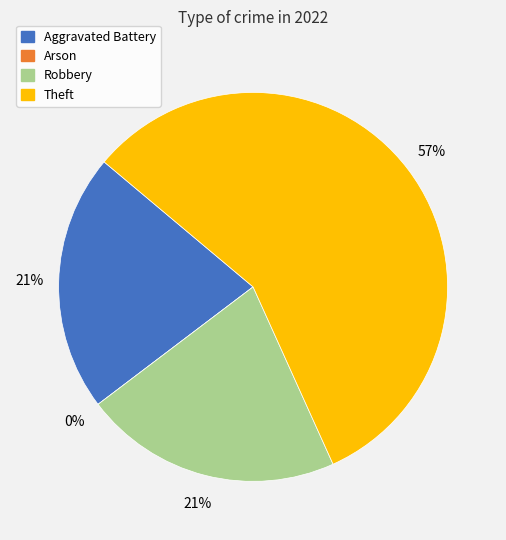

Which category has the biggest portion of the pie?

Theft